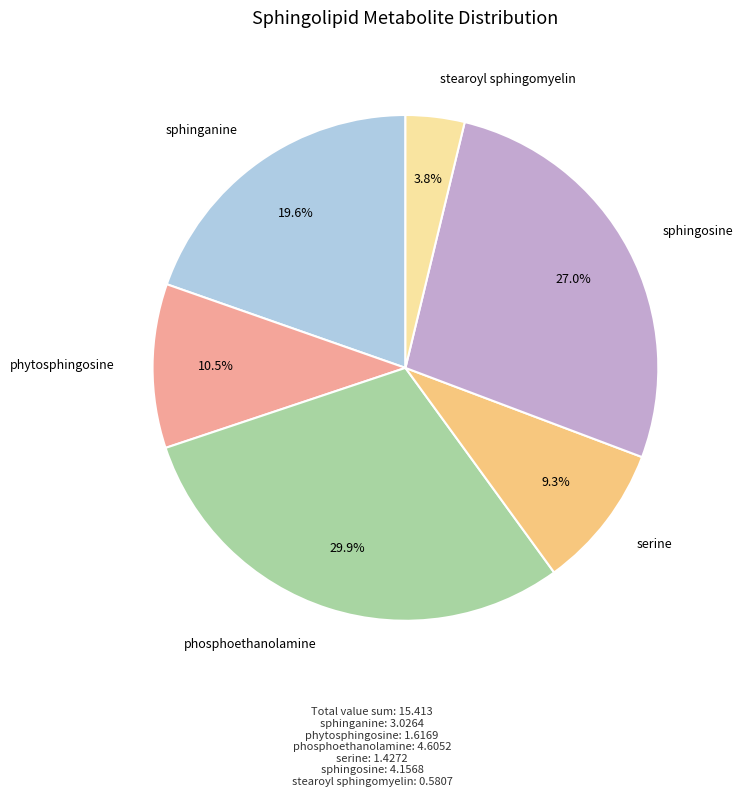

Is there a majority slice in this chart?

No